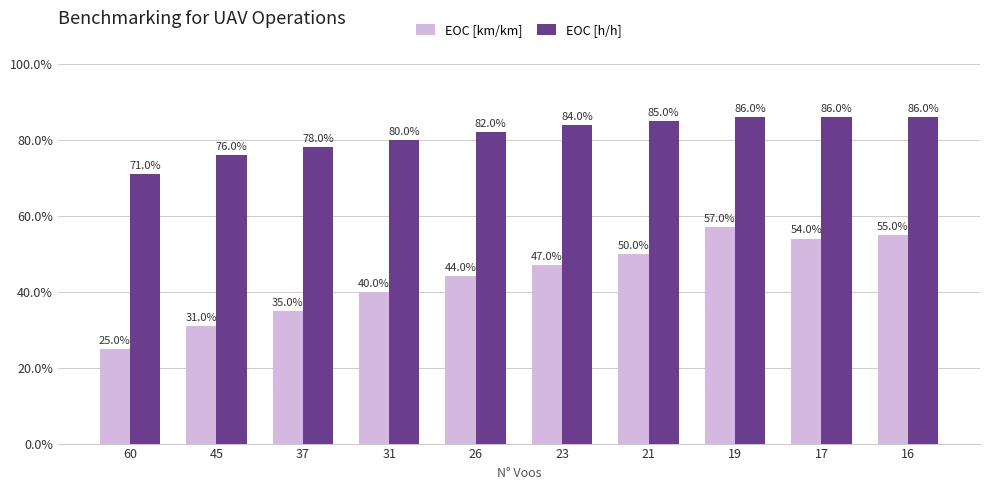

At which category does the chart reach its peak across all series?

19